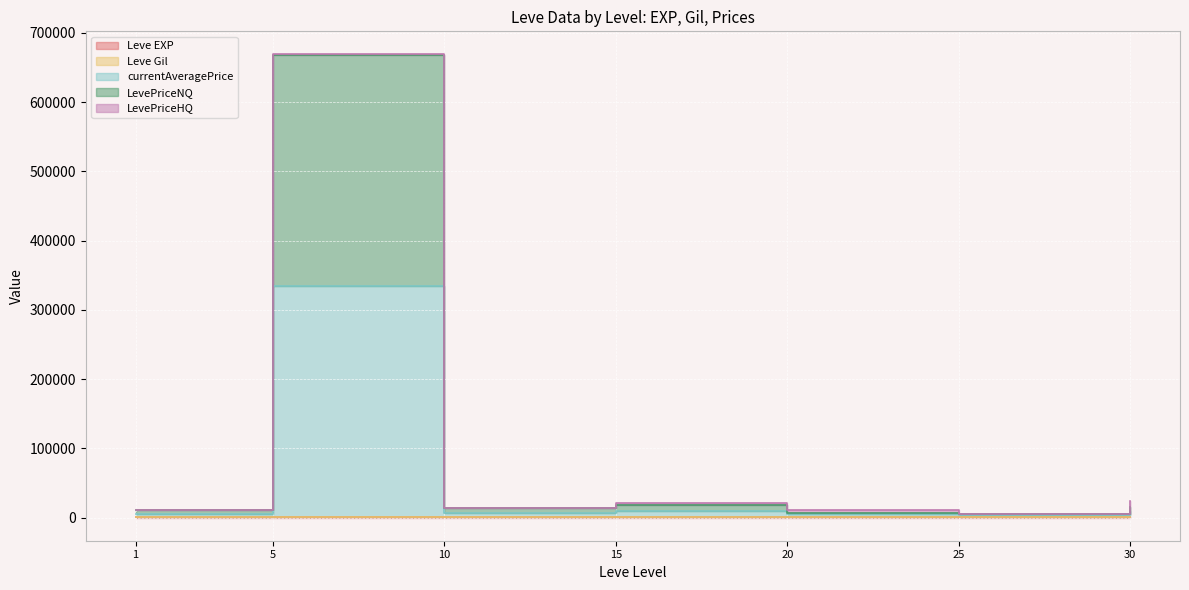

Where is the first local minimum for Leve EXP?

1